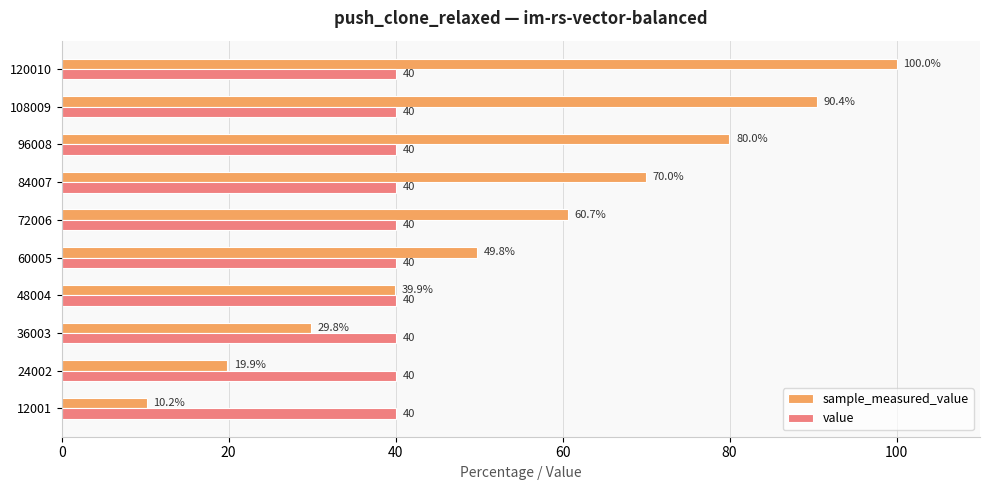

Rank the series by their maximum value, from highest to lowest.

sample_measured_value, value